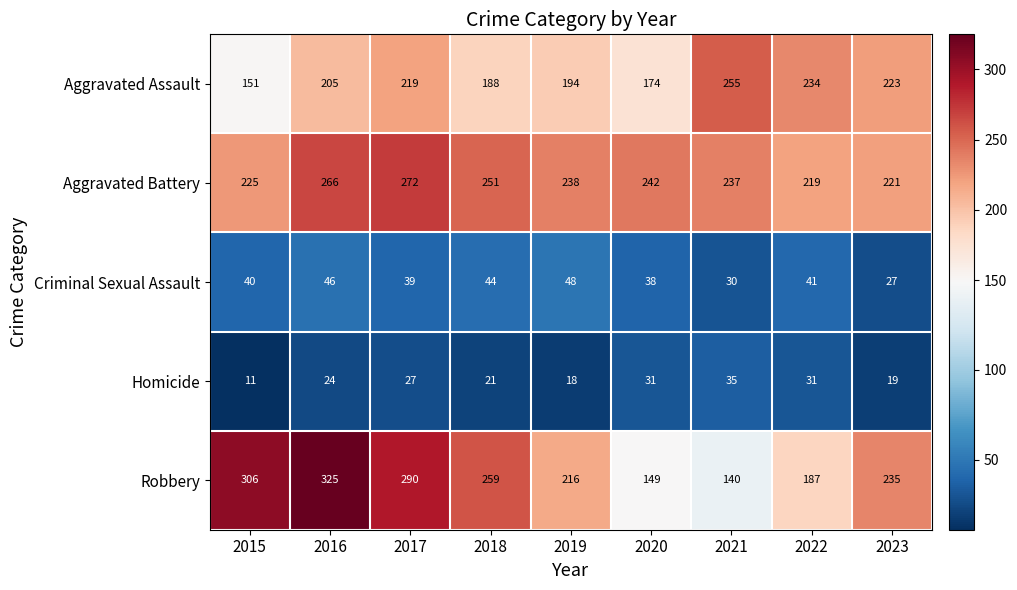

What is the sum of the Robbery values at 2020 and 2021?

289